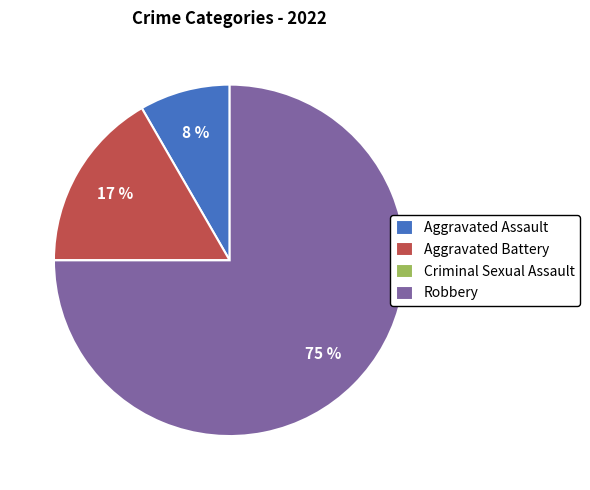

What is the largest slice in the pie chart?

Robbery